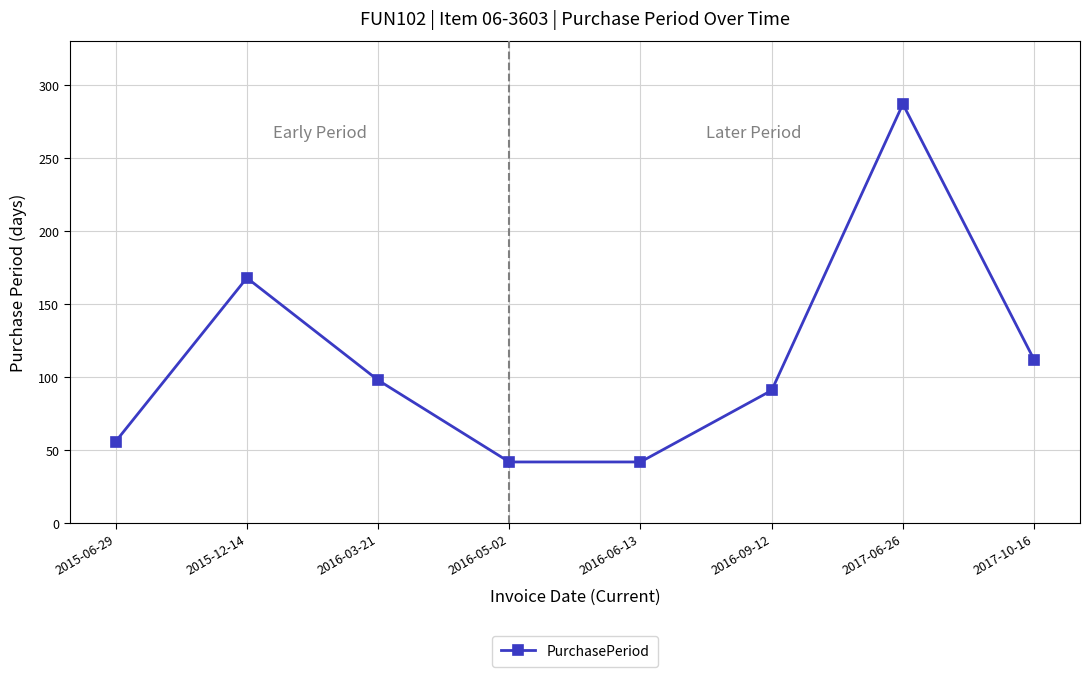

Reading right to left, what are all the values shown in this chart?

2017-10-16=112	2017-06-26=287	2016-09-12=91	2016-06-13=42	2016-05-02=42	2016-03-21=98	2015-12-14=168	2015-06-29=56